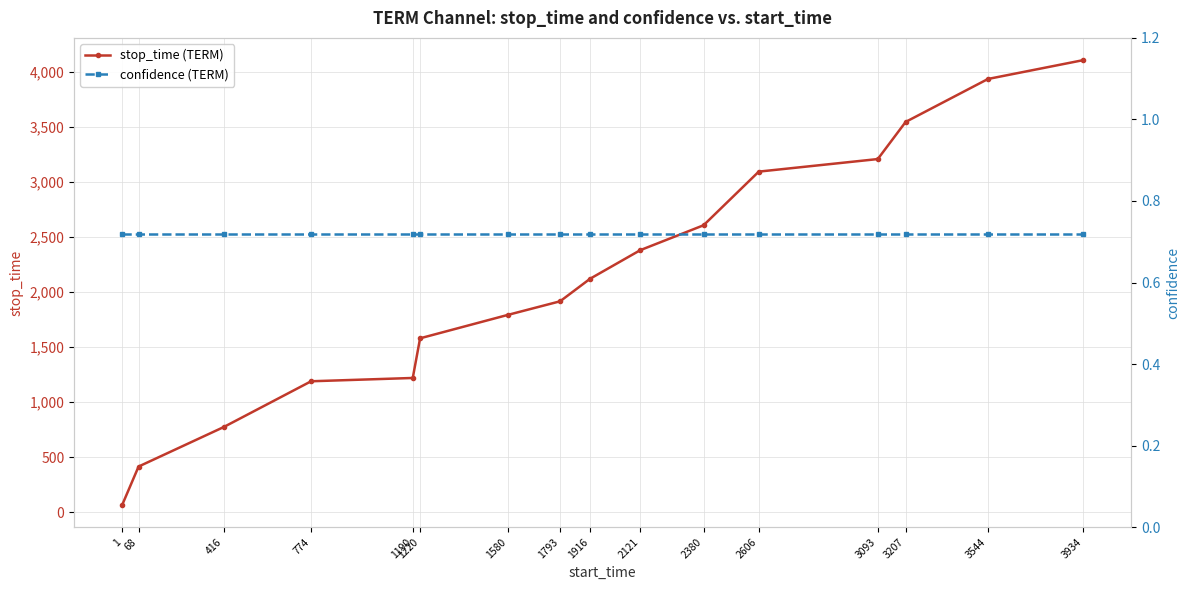

Does the chart have visible grid lines?

Yes